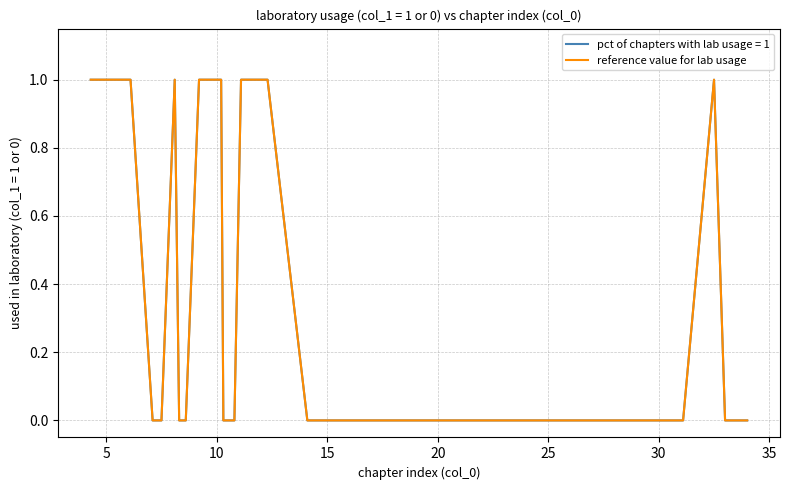

Is this an area chart (filled region under the line)?

No